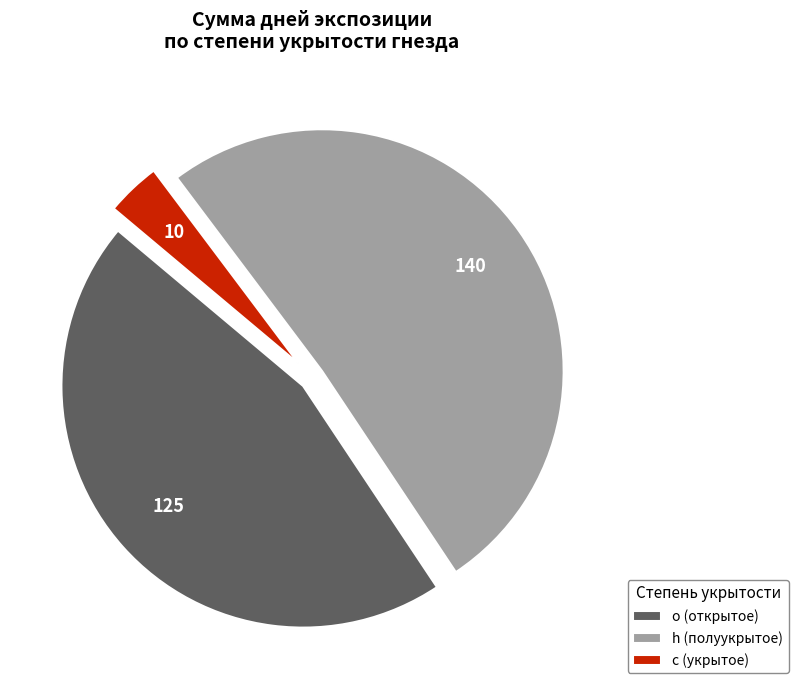

How many segments does this pie chart have?

3